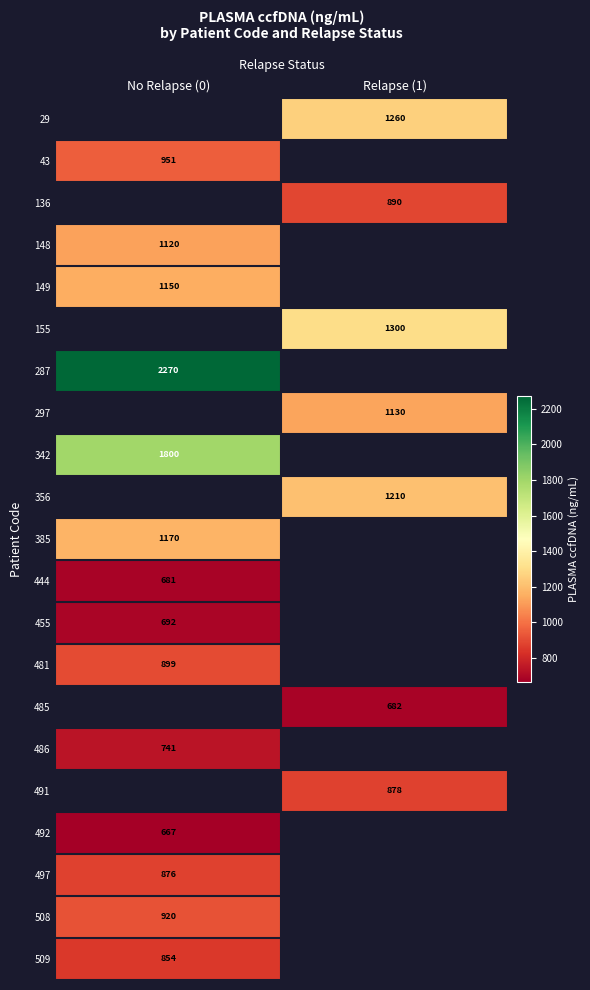

Is it true that 356 equals 1574.8 at Relapse (1)?

False